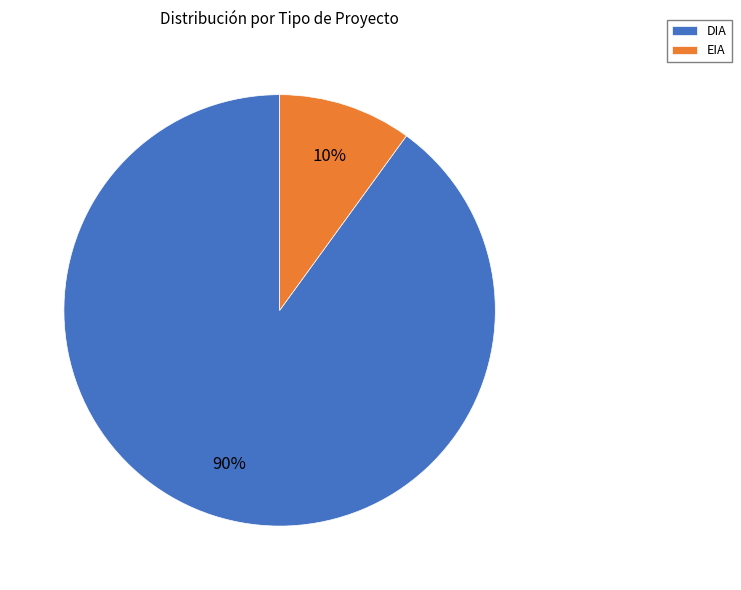

The EIA slice represents 10% of the pie. True or false?

True